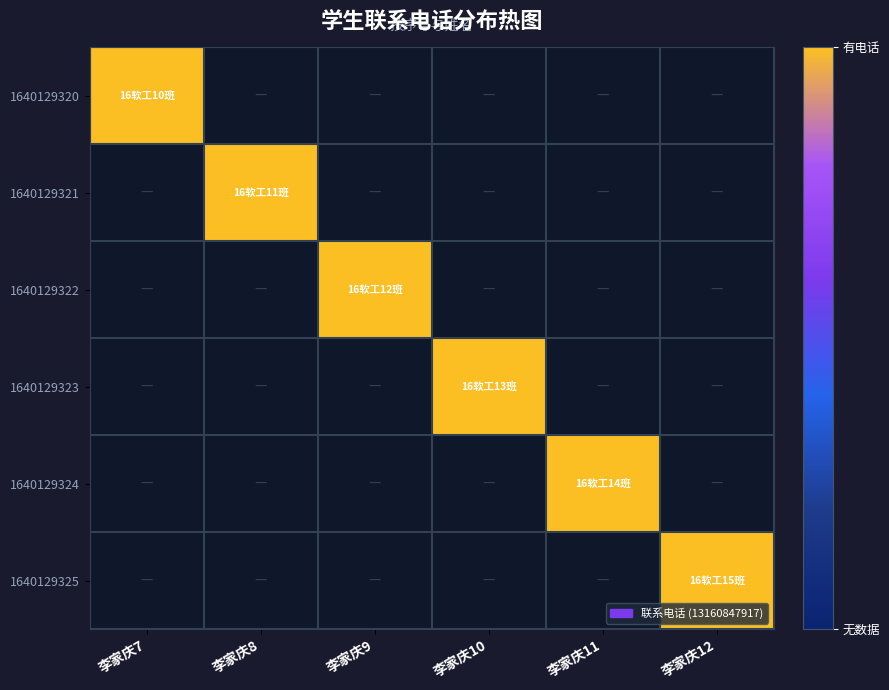

Which category has the highest value across all series?

李家庆7